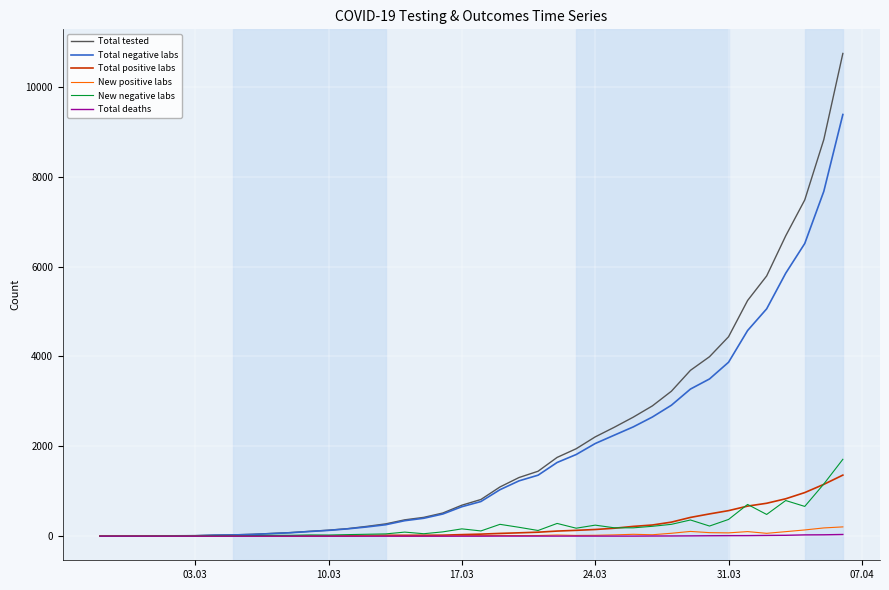

Which series has the widest spread of values?

Total tested